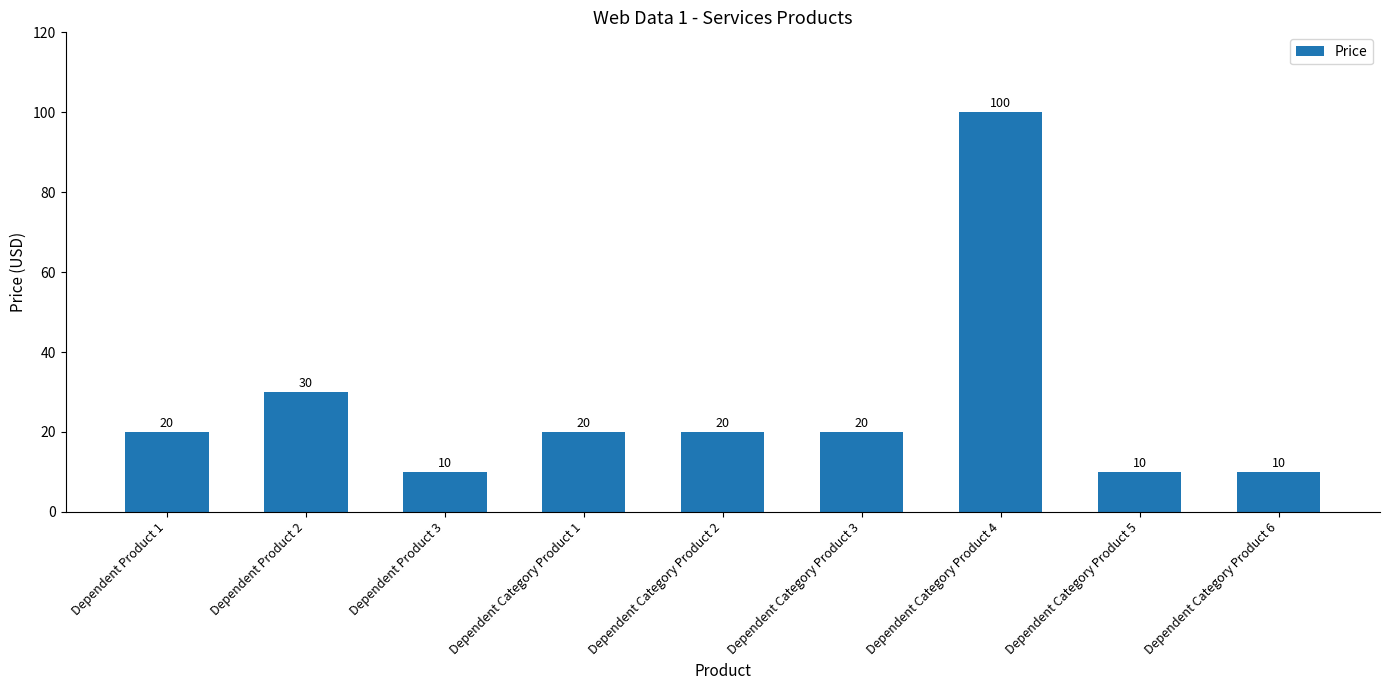

What is the label of the 5th bar from the right?

Dependent Category Product 2